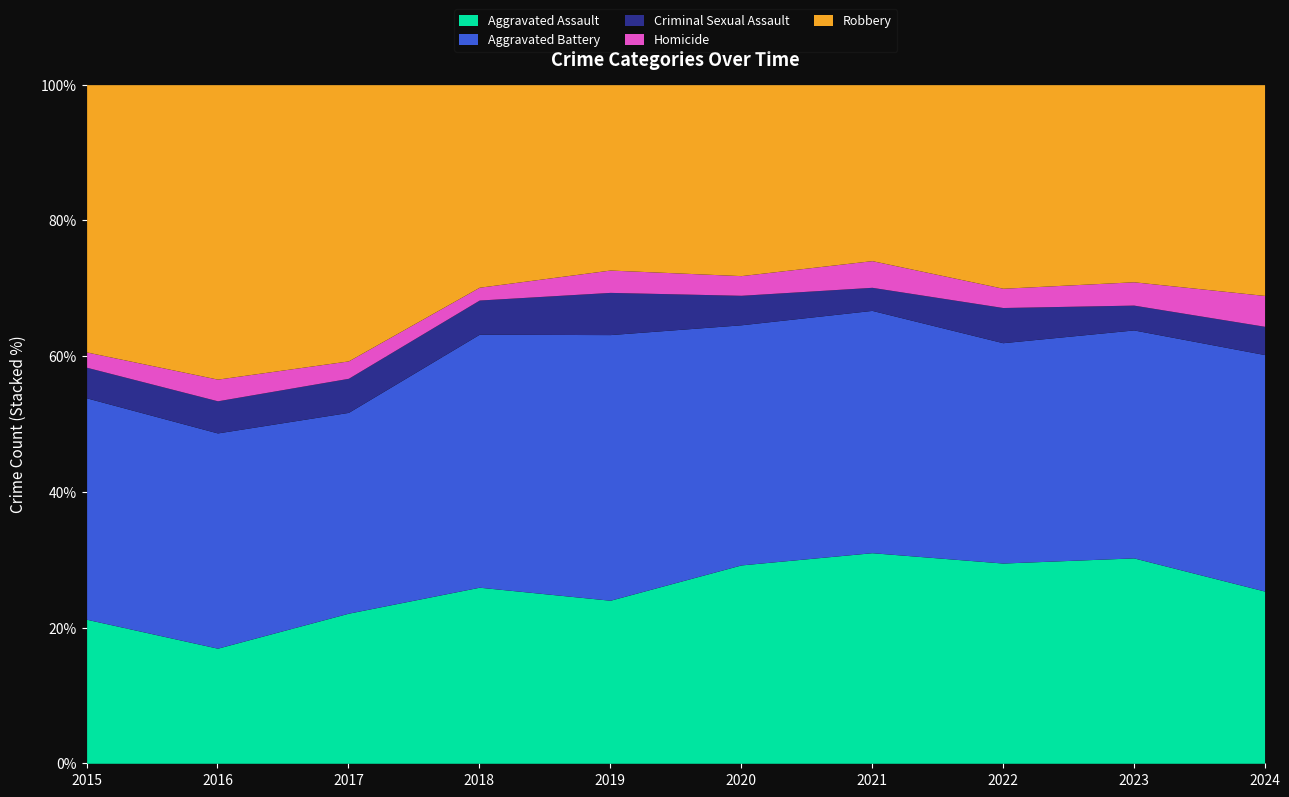

What is the total value across all series at 2019?

100.0